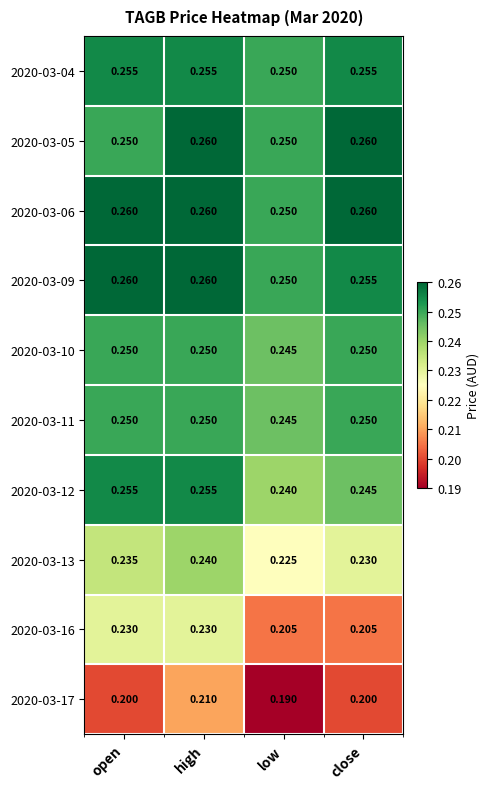

Where is 2020-03-11 nearest to the value 0?

low